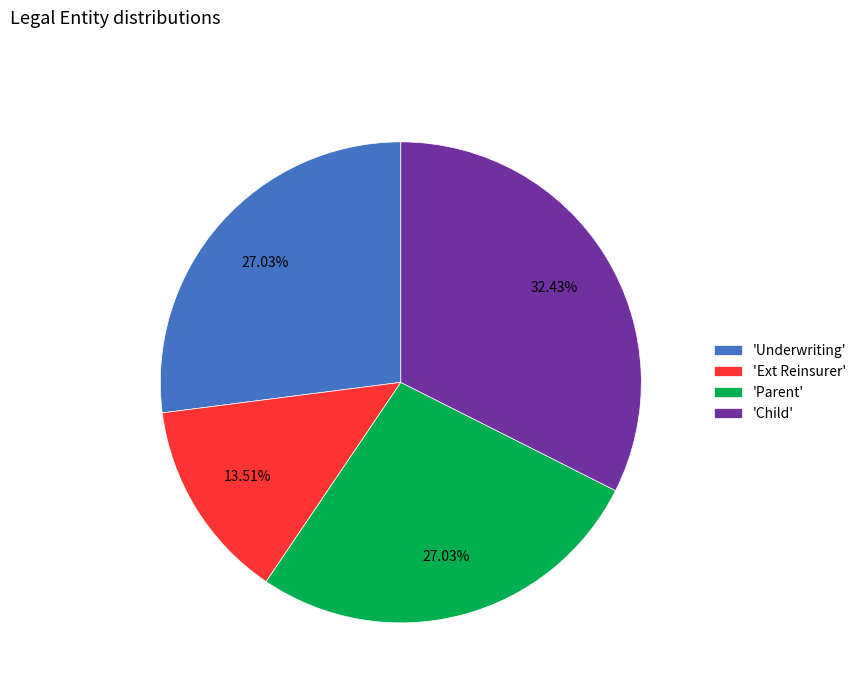

How many segments does this pie chart have?

4